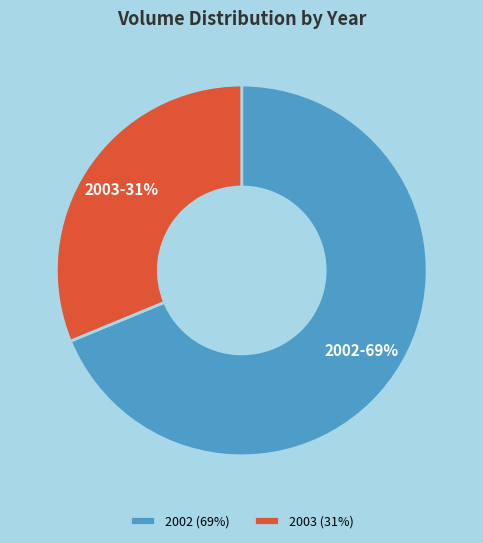

True or false: 2002 accounts for 69% of the total.

True